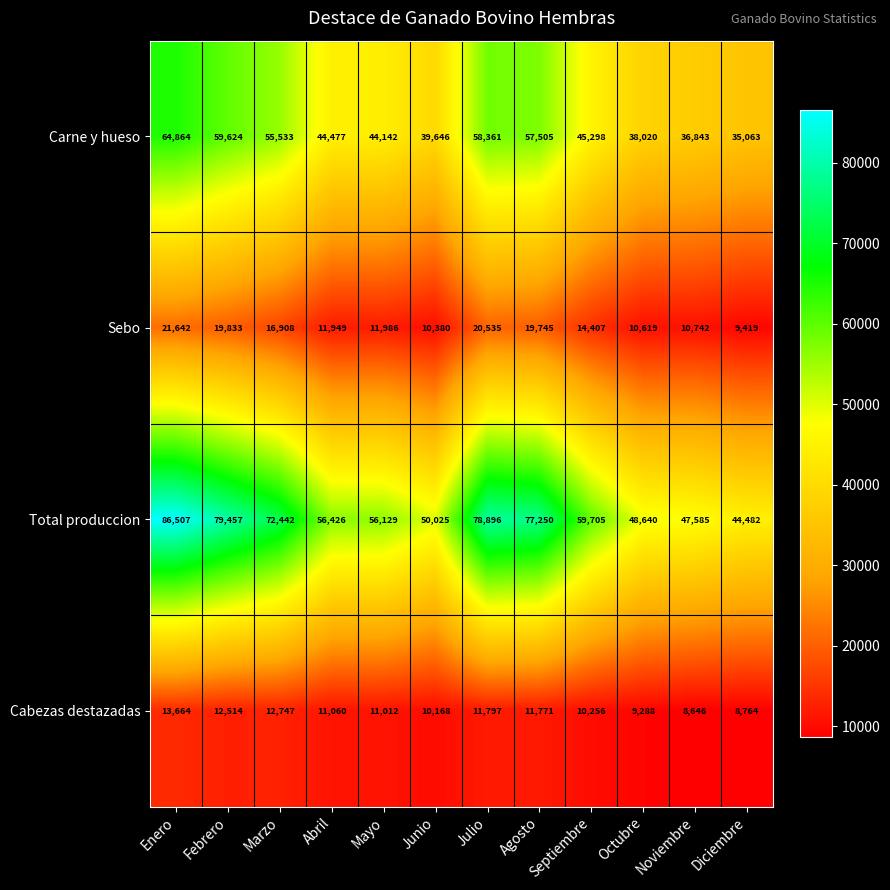

At which category does the chart reach its peak across all series?

Enero